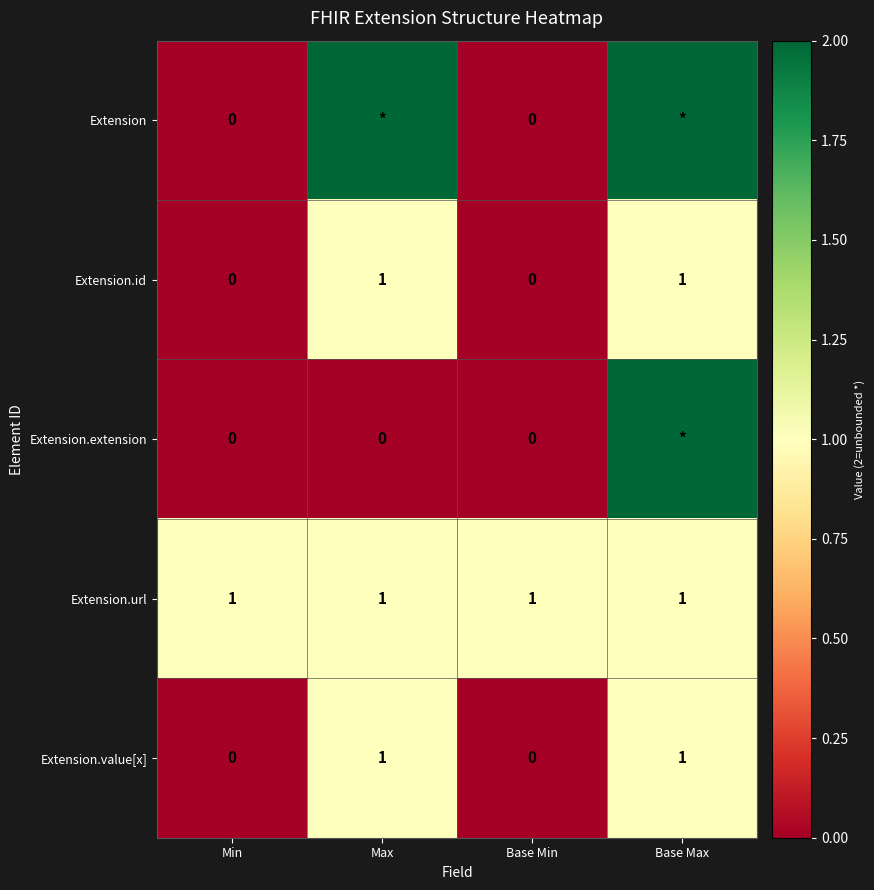

The value of Extension.value[x] at Base Min is 0. True or false?

True